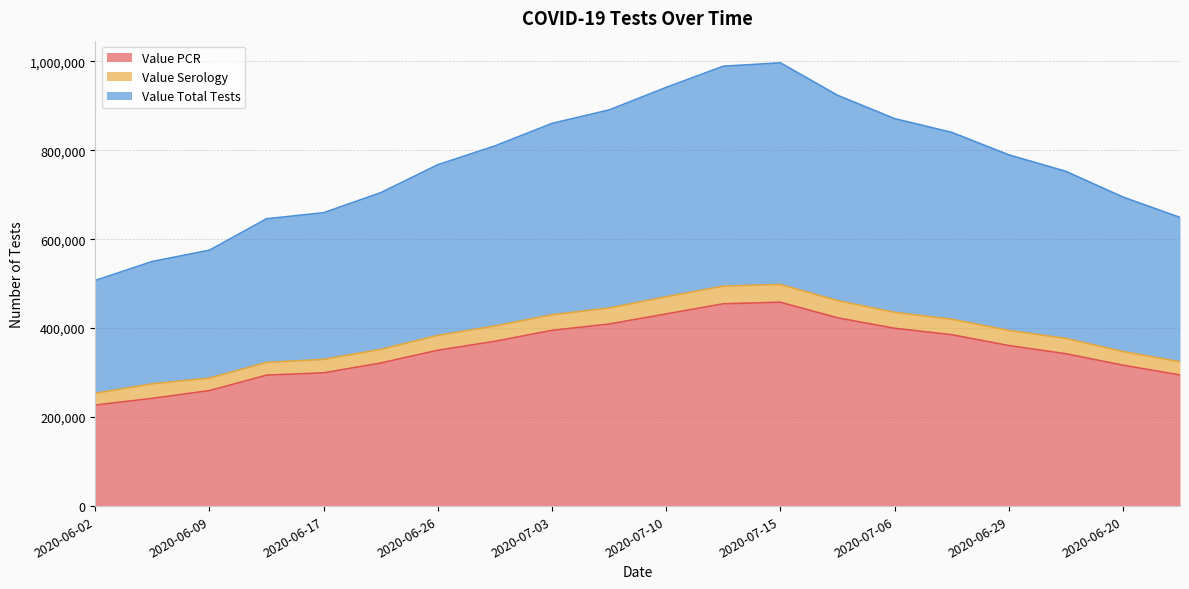

What is the lowest value of the Value PCR series?

227056